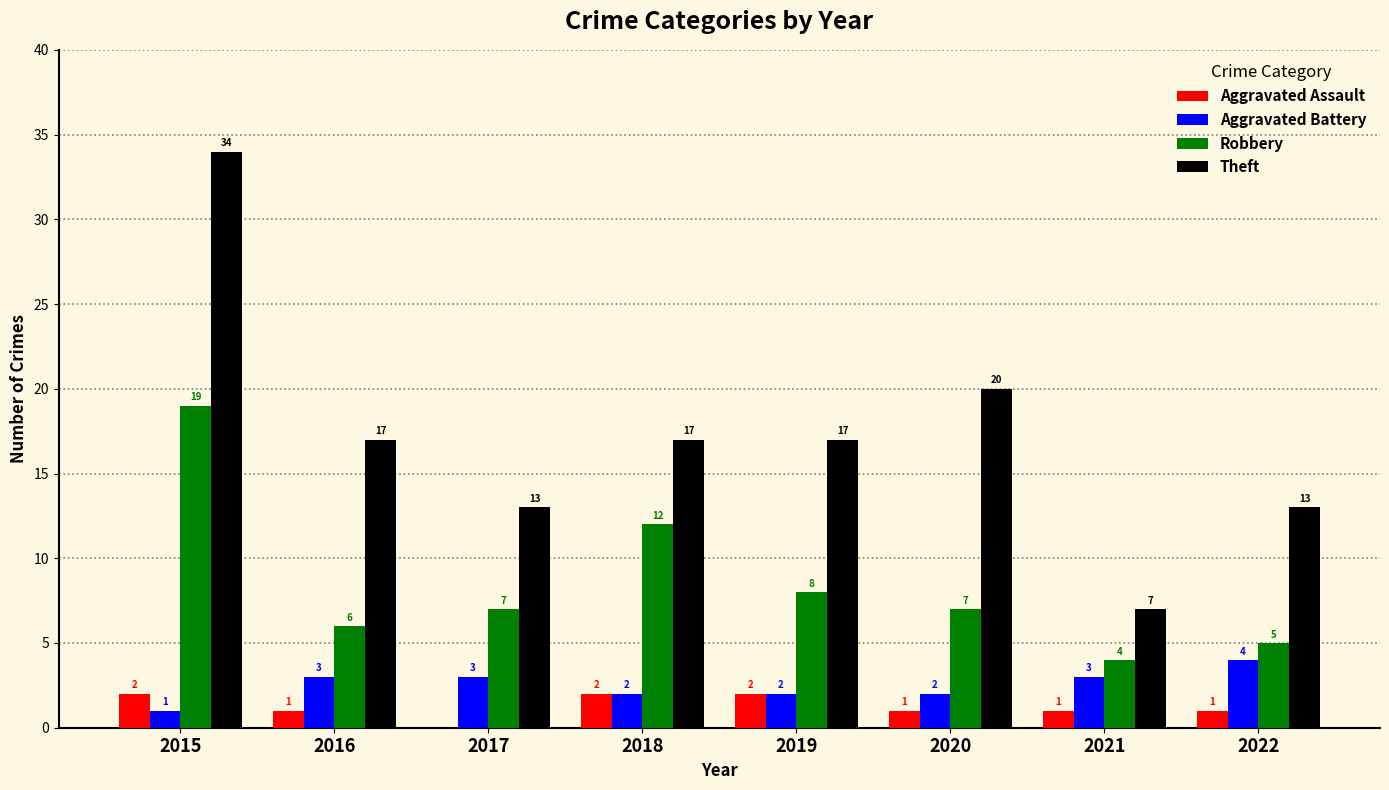

What is the sum of all Robbery values?

68